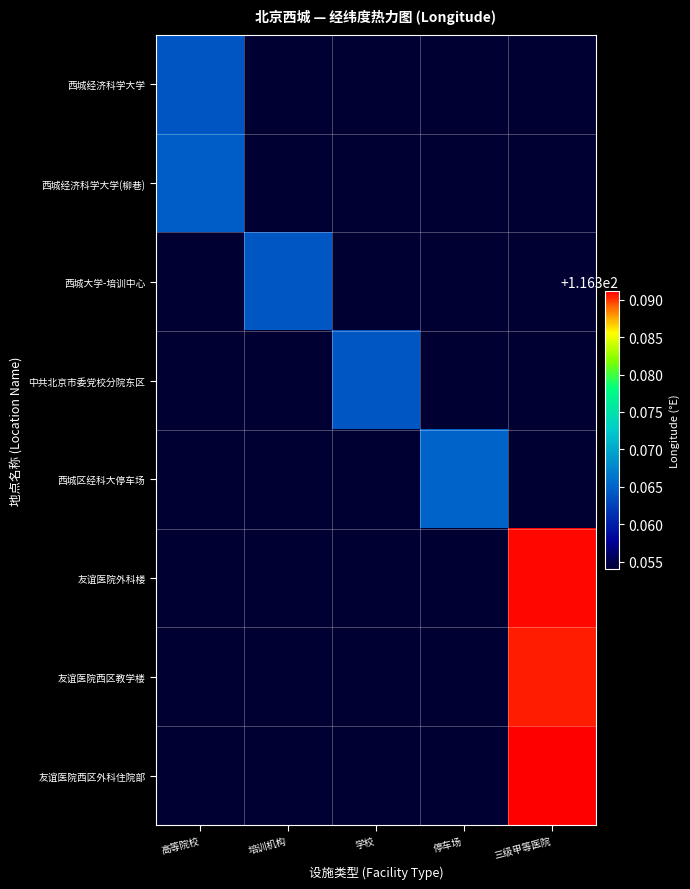

What is the total value across all series at 学校?

930.8